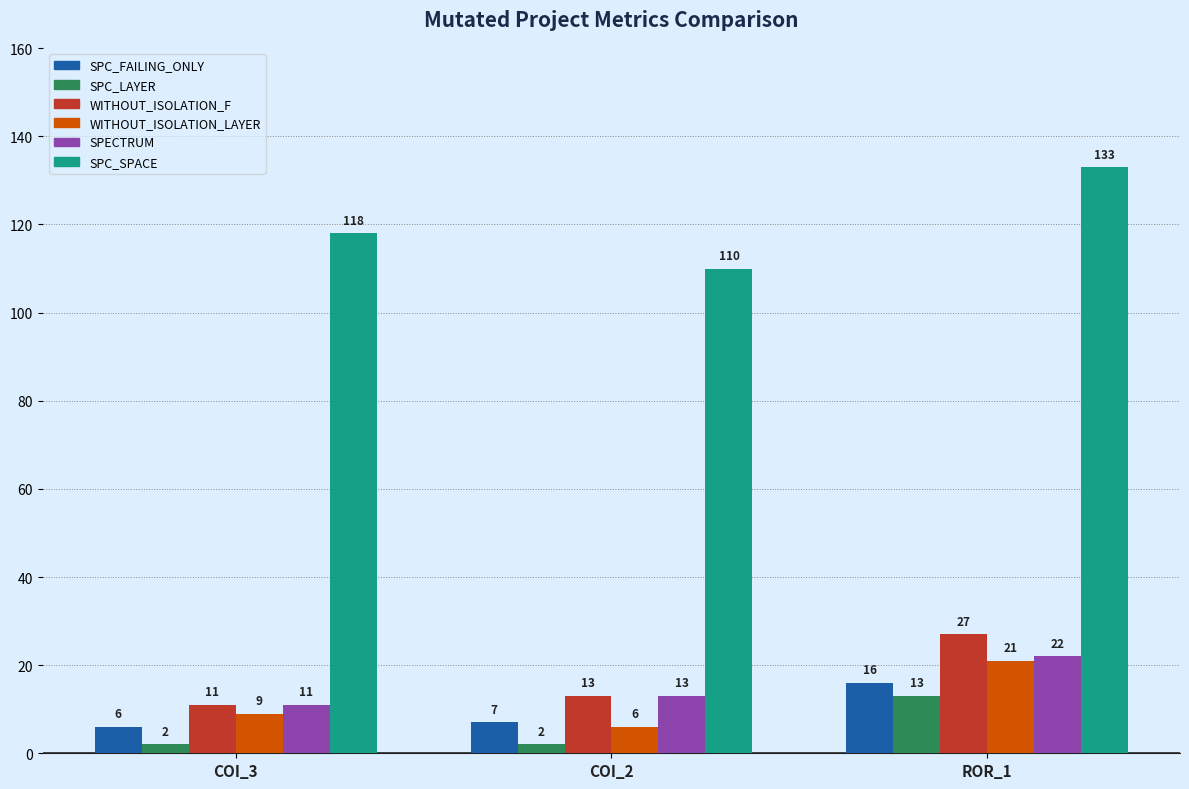

Which series has the widest spread of values?

SPC_SPACE